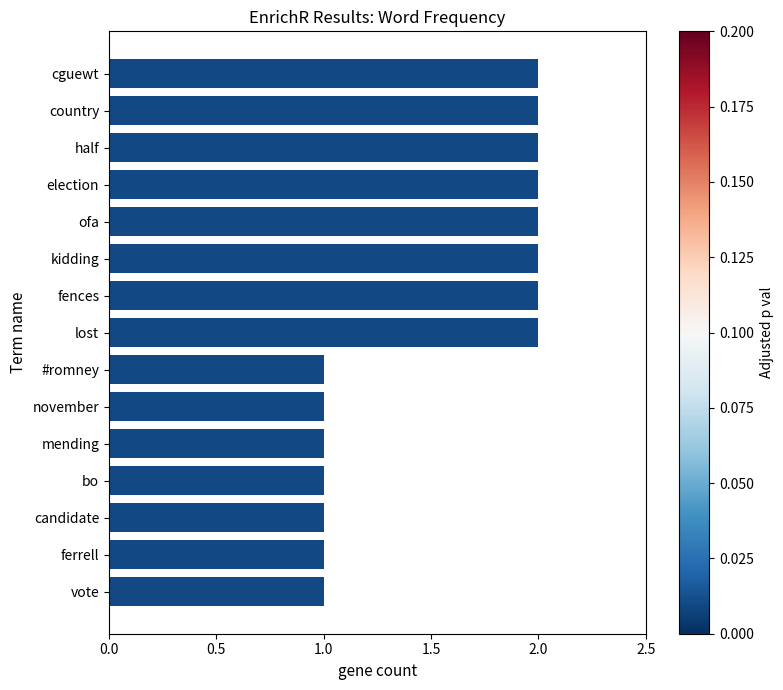

What is the sum of all values?

23